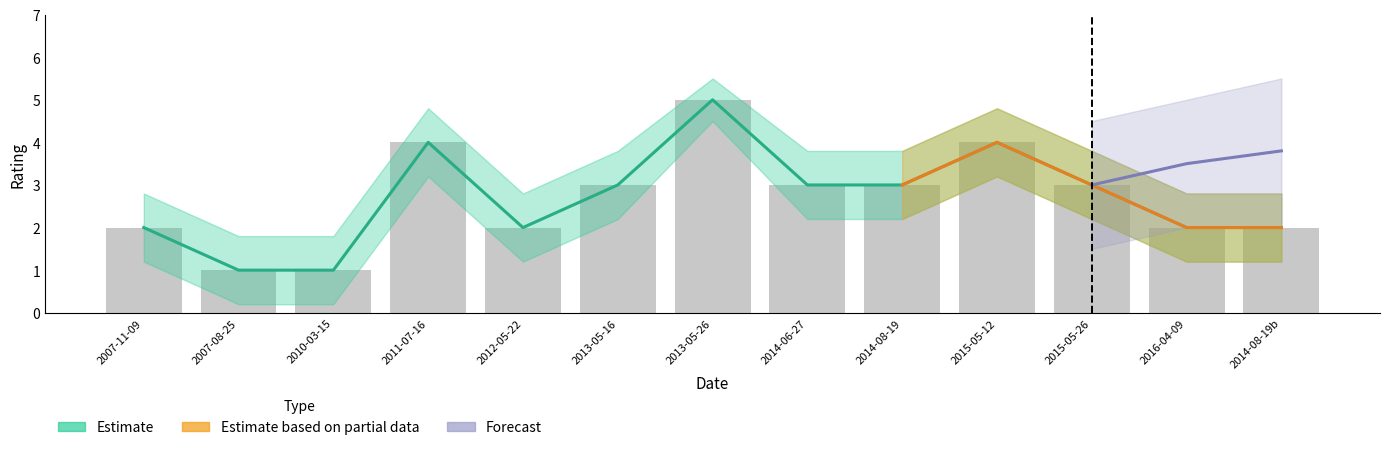

What is the change in value from 2013-05-26 to 2014-08-19b?

-3